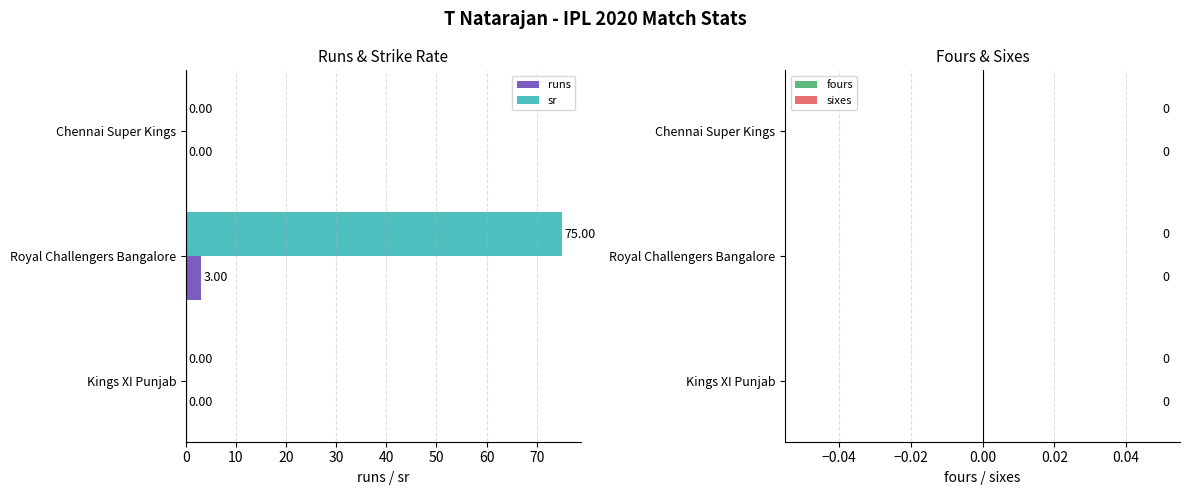

At which label does runs reach its peak?

Royal Challengers Bangalore